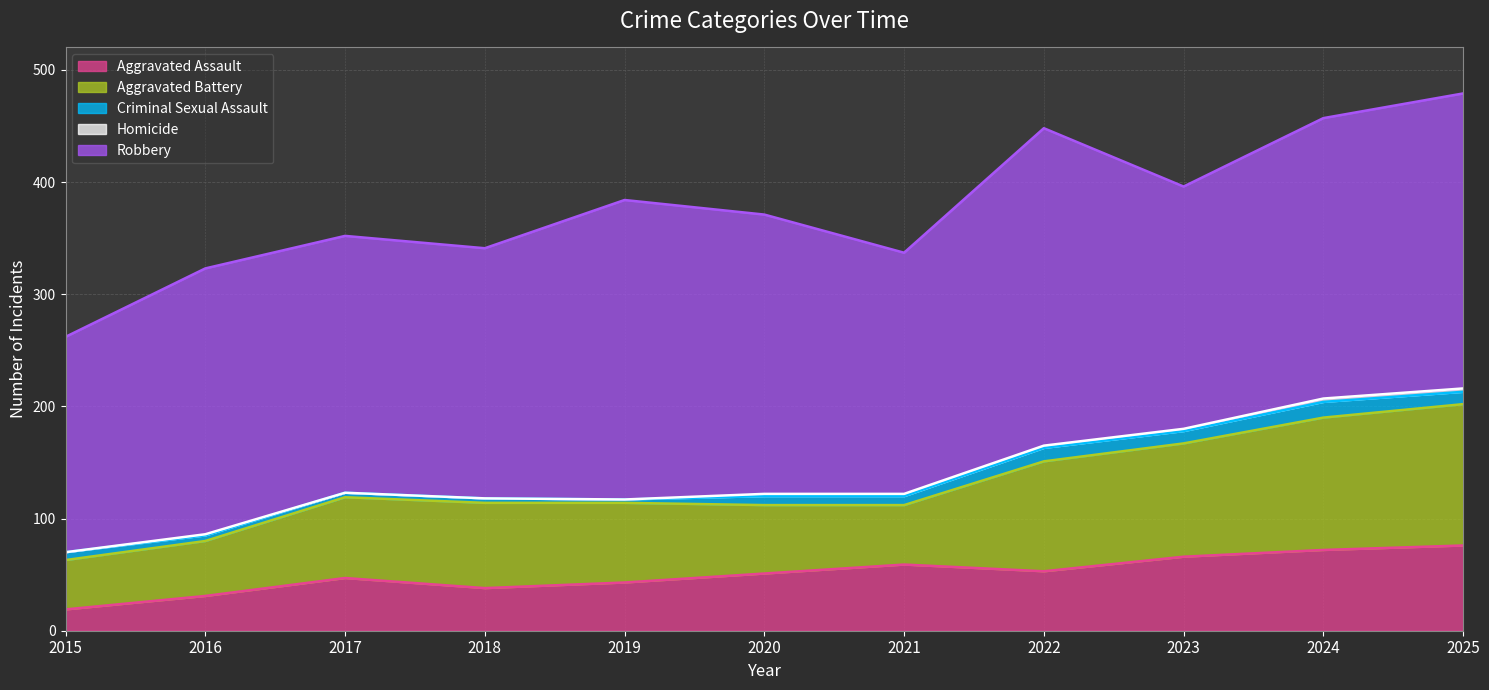

What is the difference between the highest and lowest values at 2022?

281